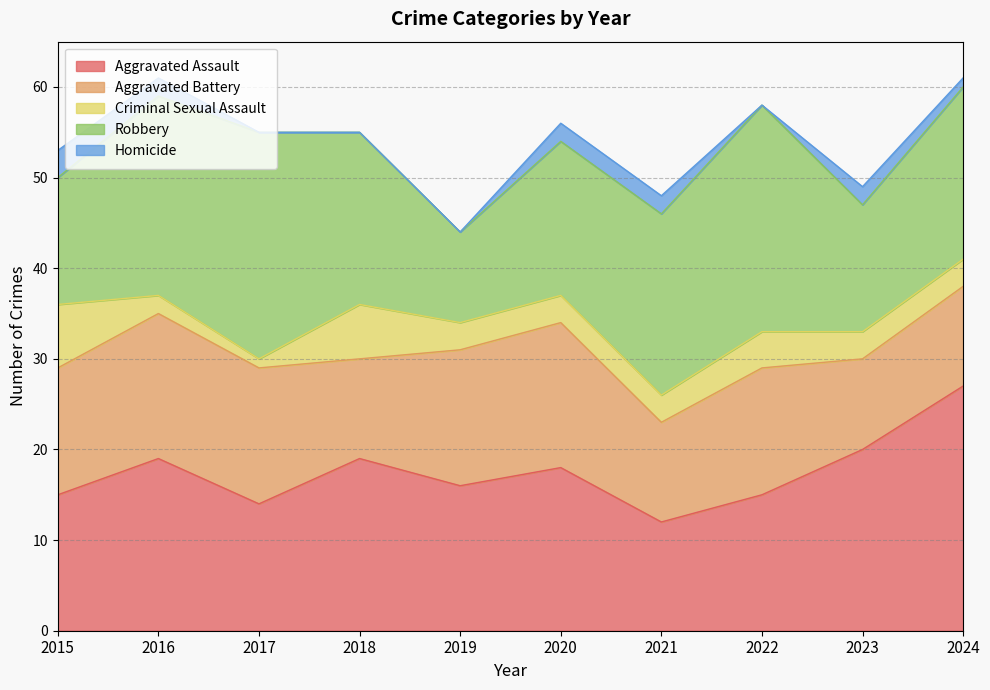

At which label does Homicide first exceed 2?

2015